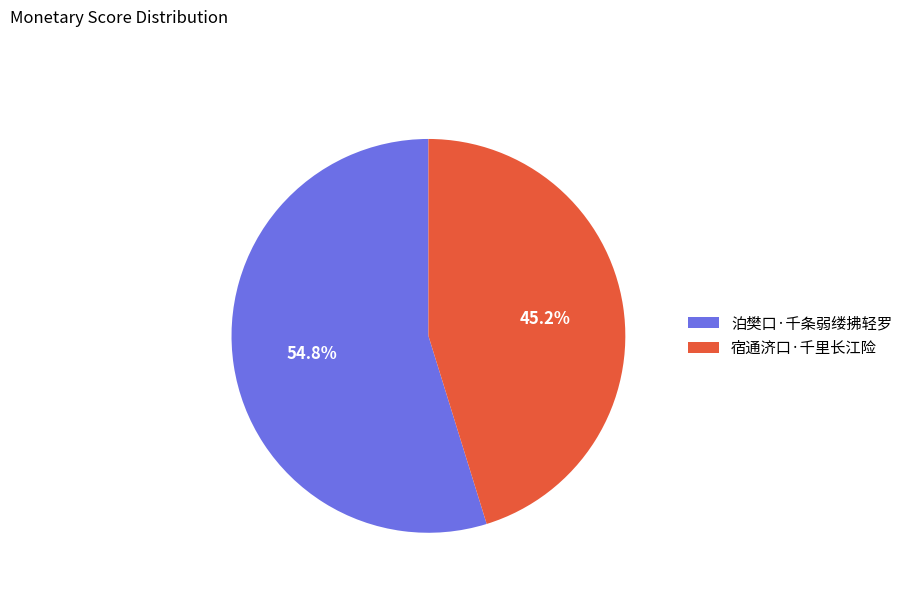

Which category has the biggest portion of the pie?

泊樊口·千条弱缕拂轻罗